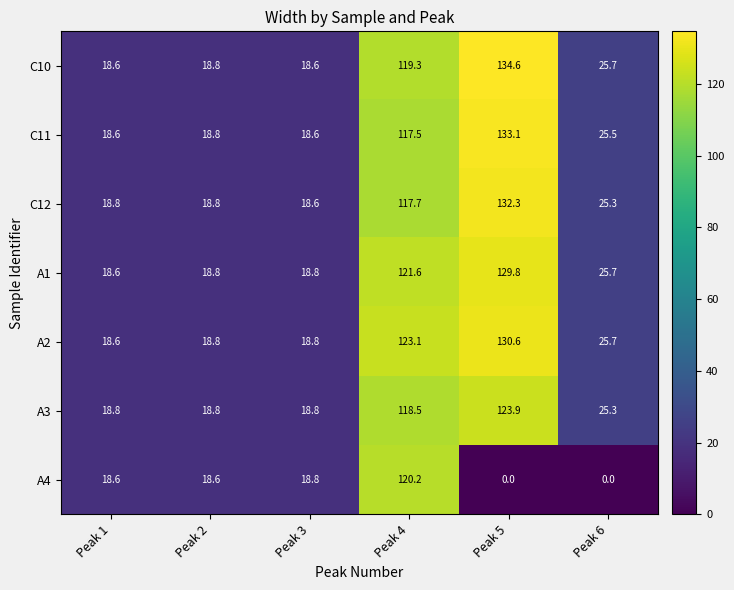

What is the difference between the C11 values at Peak 4 and Peak 2?

98.7